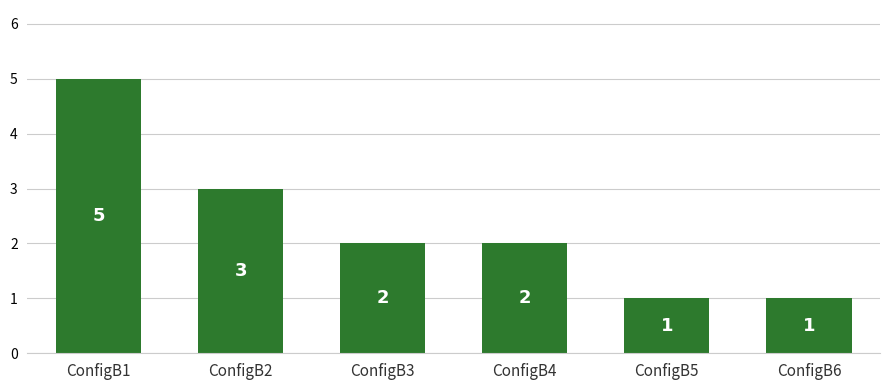

Does the chart contain stacked bars?

No